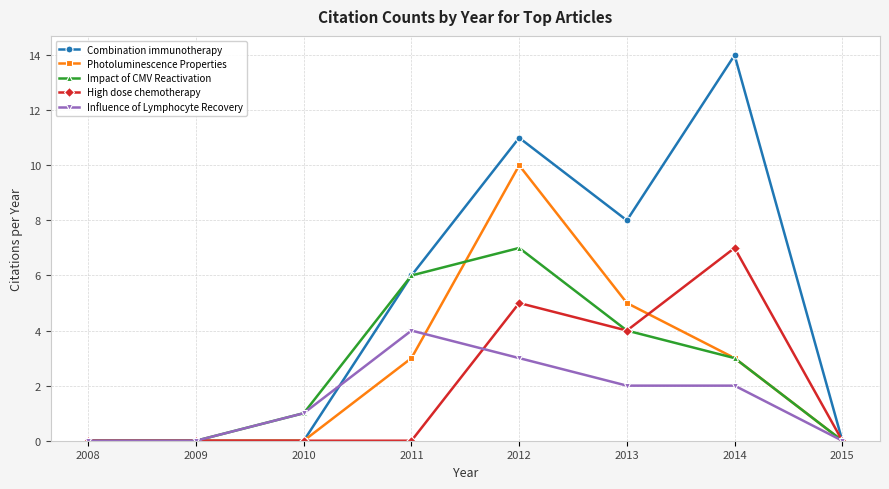

True or false: Influence of Lymphocyte Recovery has a value of 2 at 2013.

True